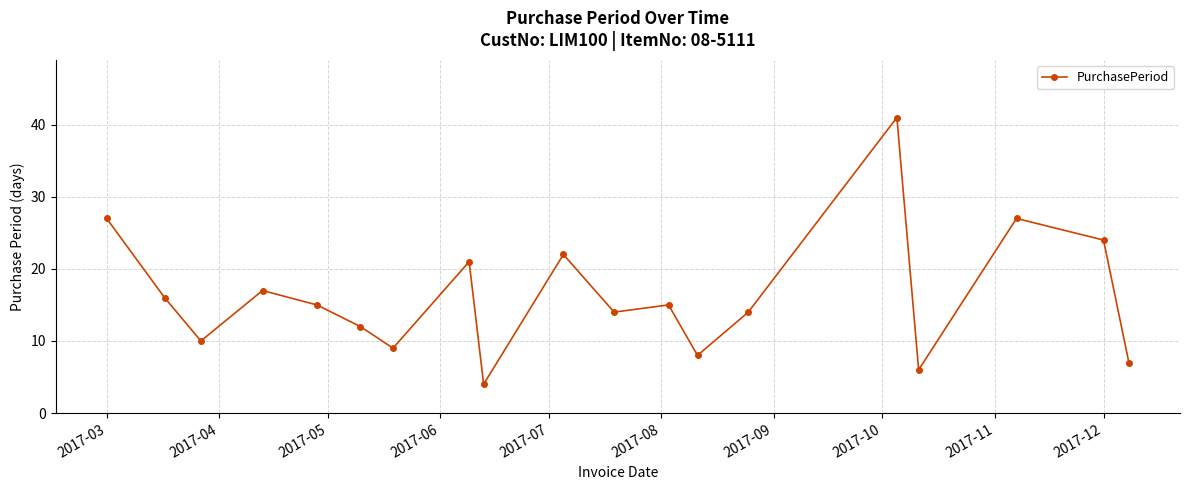

How many data points does each series have?

19